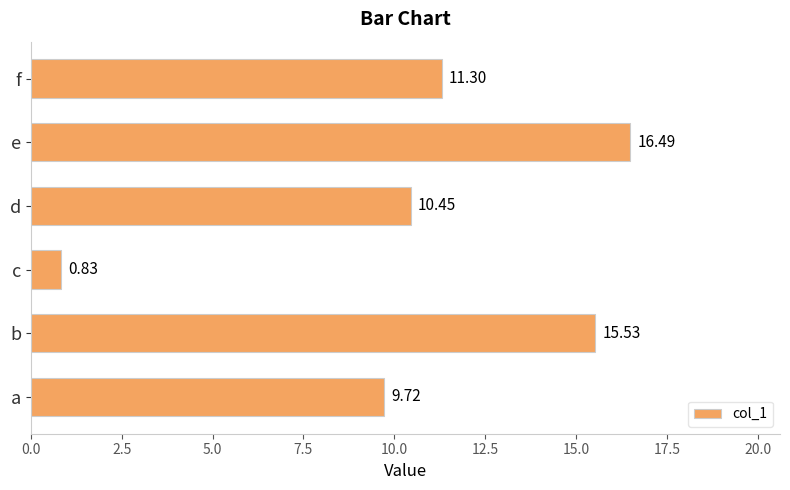

Which label corresponds to the largest value in the chart?

e